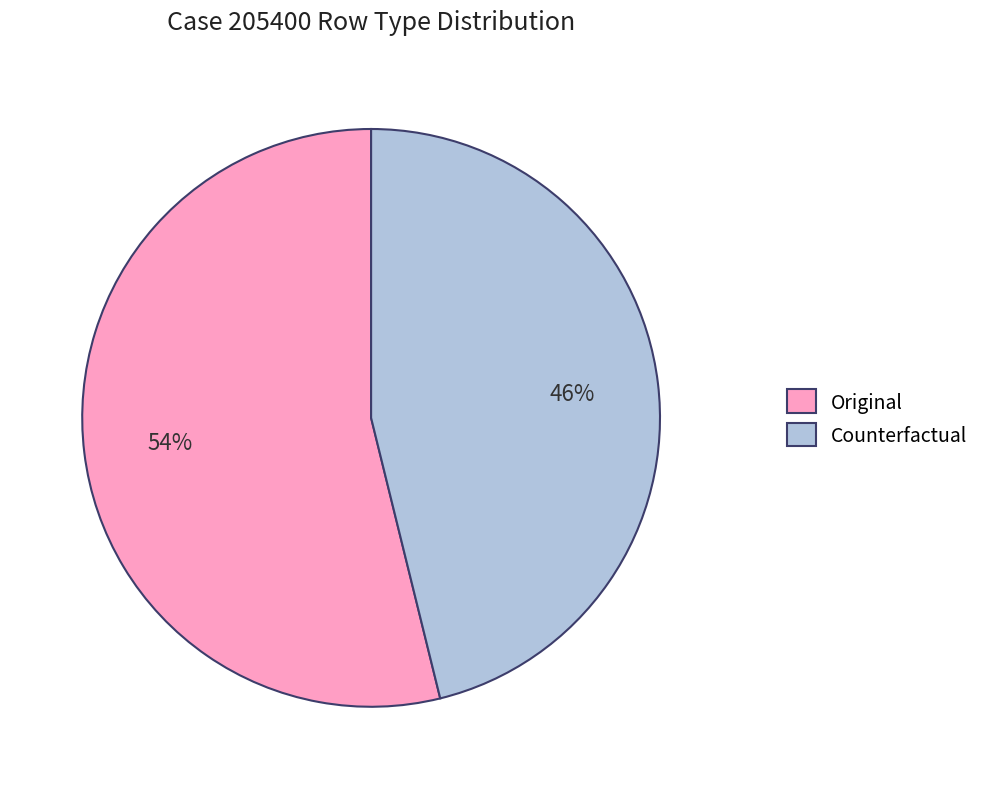

Rank the categories by value from highest to lowest.

Original, Counterfactual